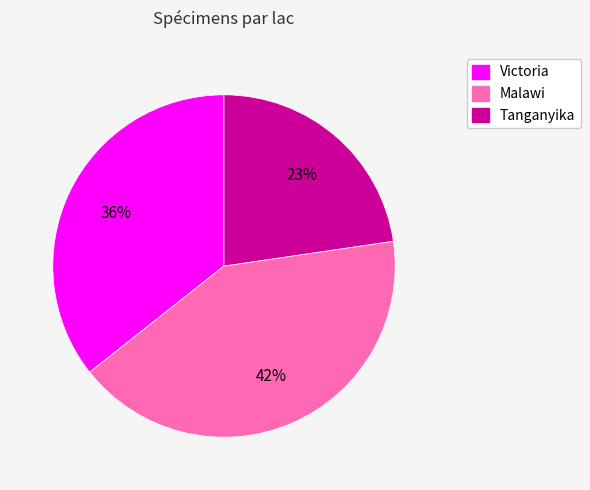

What percentage is the Tanganyika slice, to the nearest percent?

23%